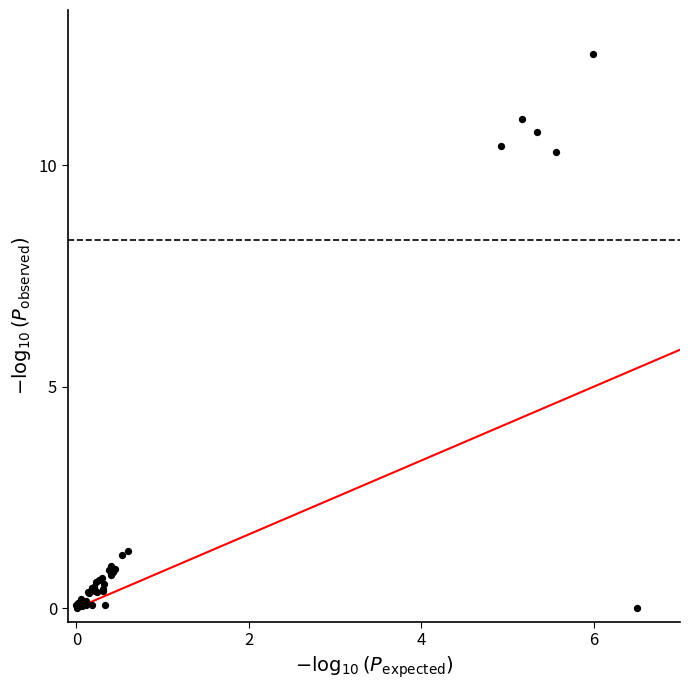

What Y value in the scatter plot is closest to 6?

10.3